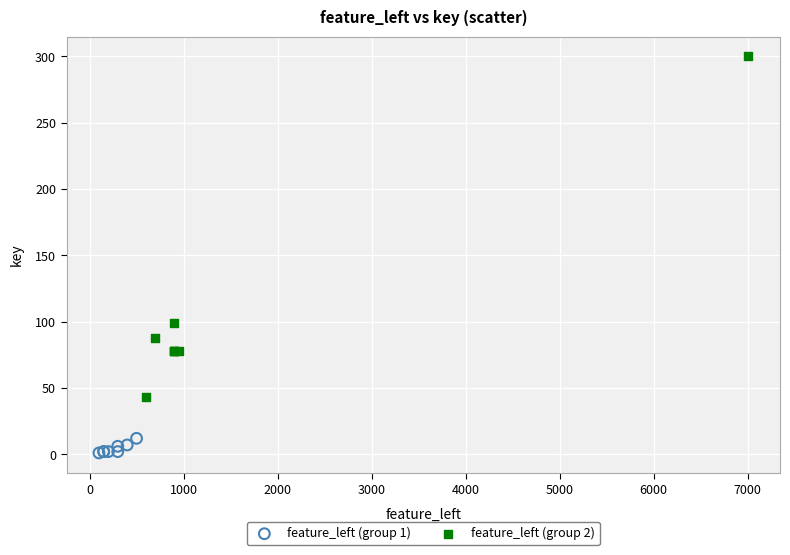

Which series contains the lowest Y value?

feature_left (group 1)